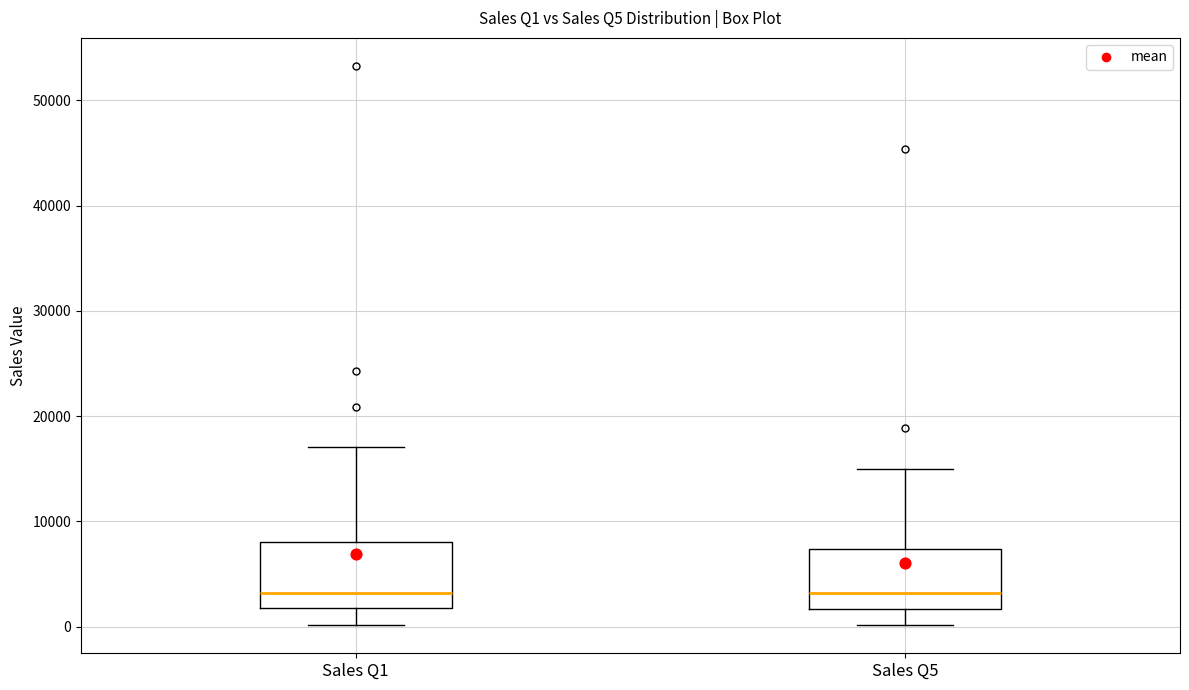

Where does the median line of the box for Sales Q5 sit on the y-axis? The values are not printed on the chart, so give them approximately, as read against the axis.

3000